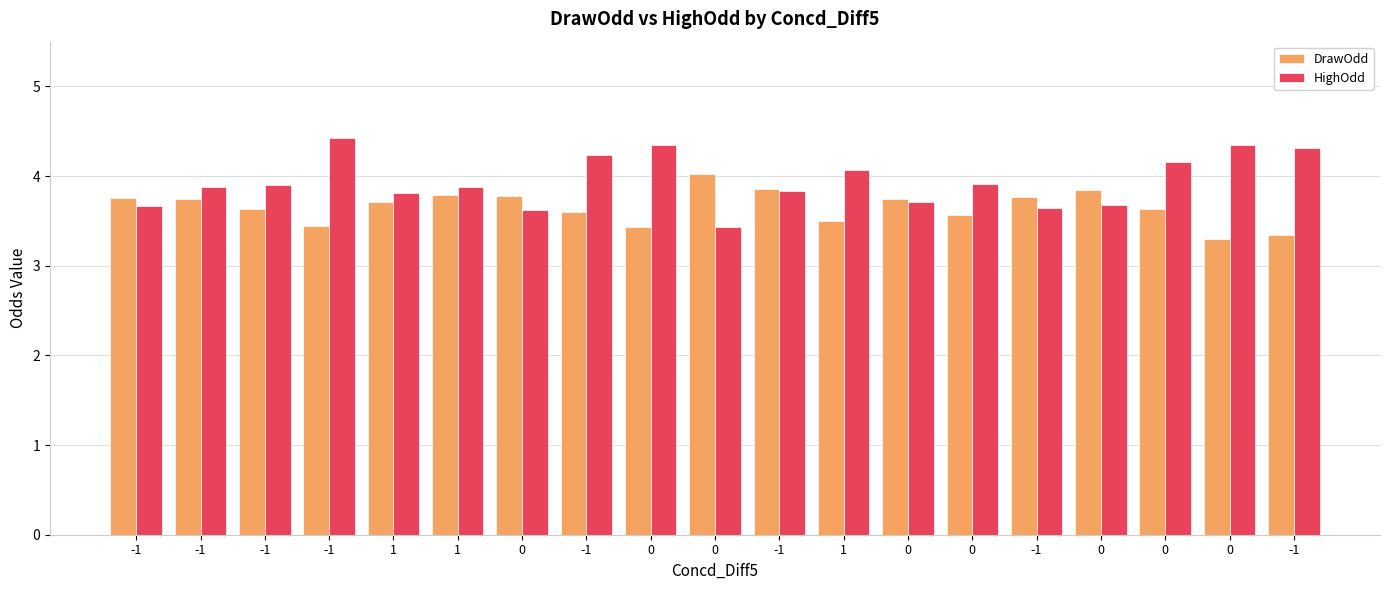

How many bars are there in each group?

2